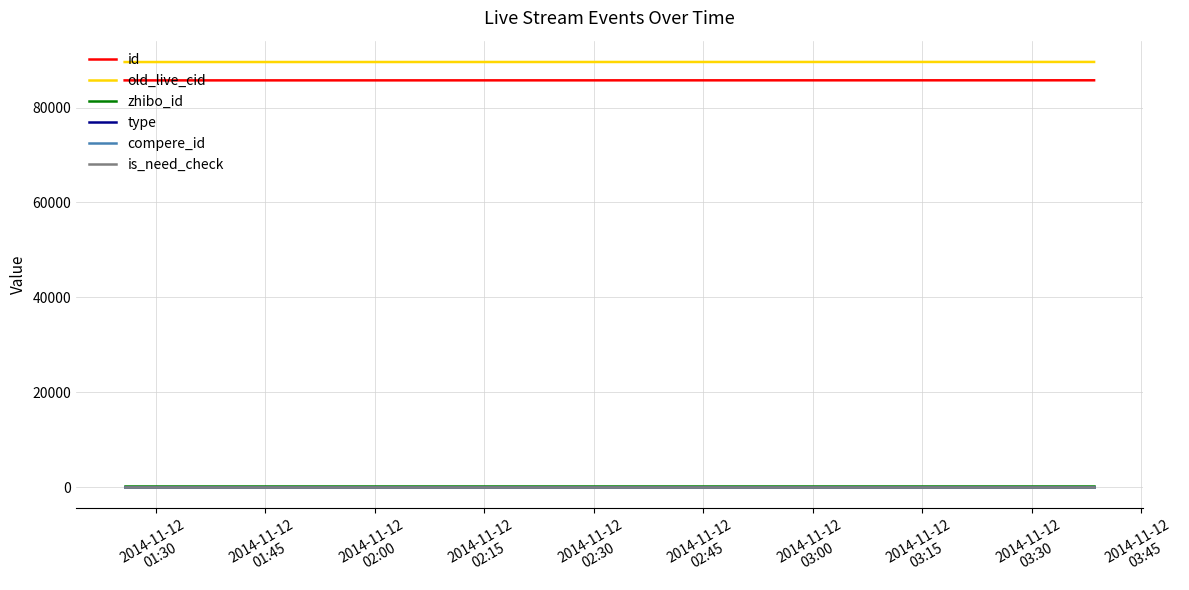

Does the chart display data point markers on the line(s)?

No